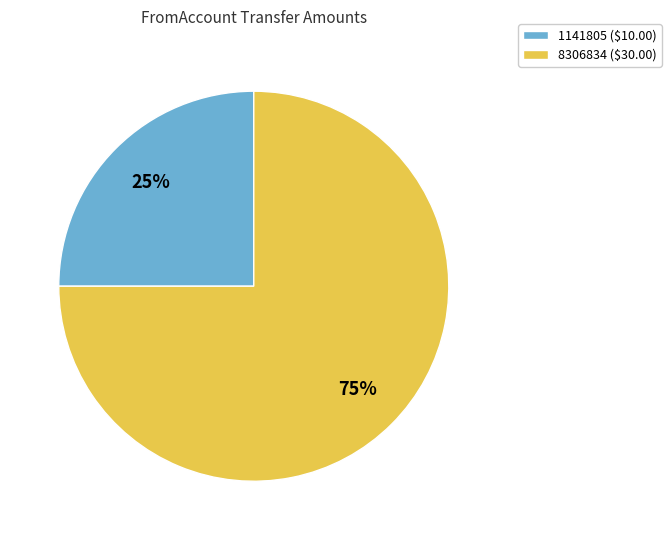

To the nearest percent, what is the average slice percentage?

50%